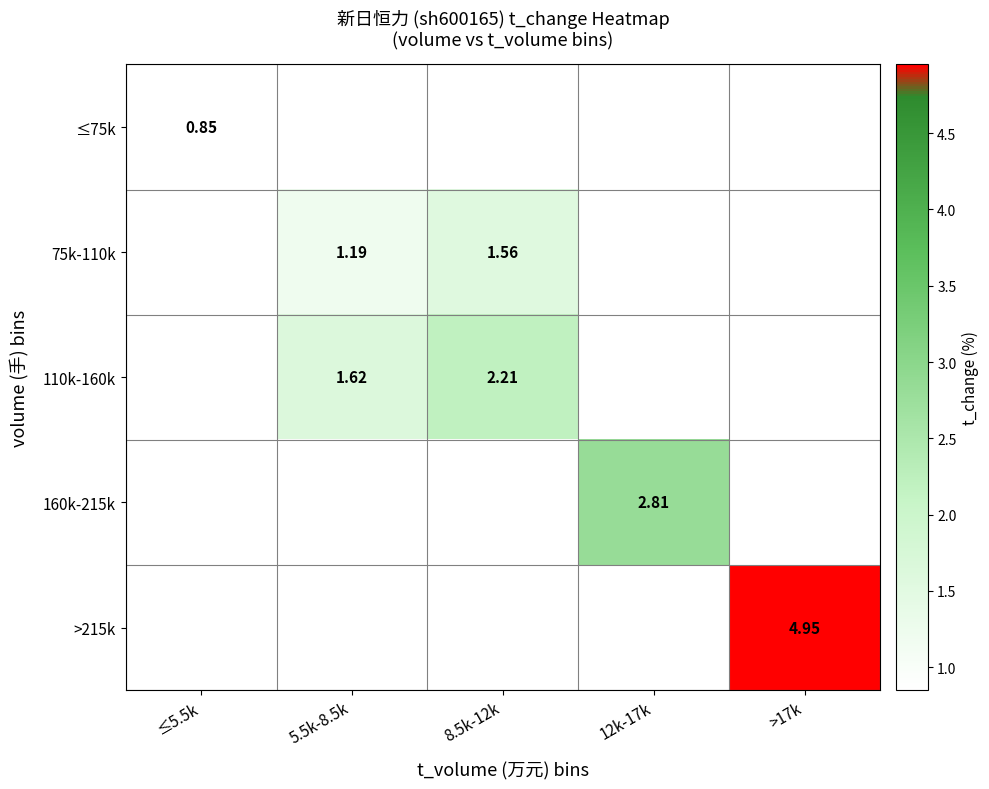

List the labels in order of ≤75k value, smallest first.

≤5.5k, 5.5k-8.5k, 8.5k-12k, 12k-17k, >17k